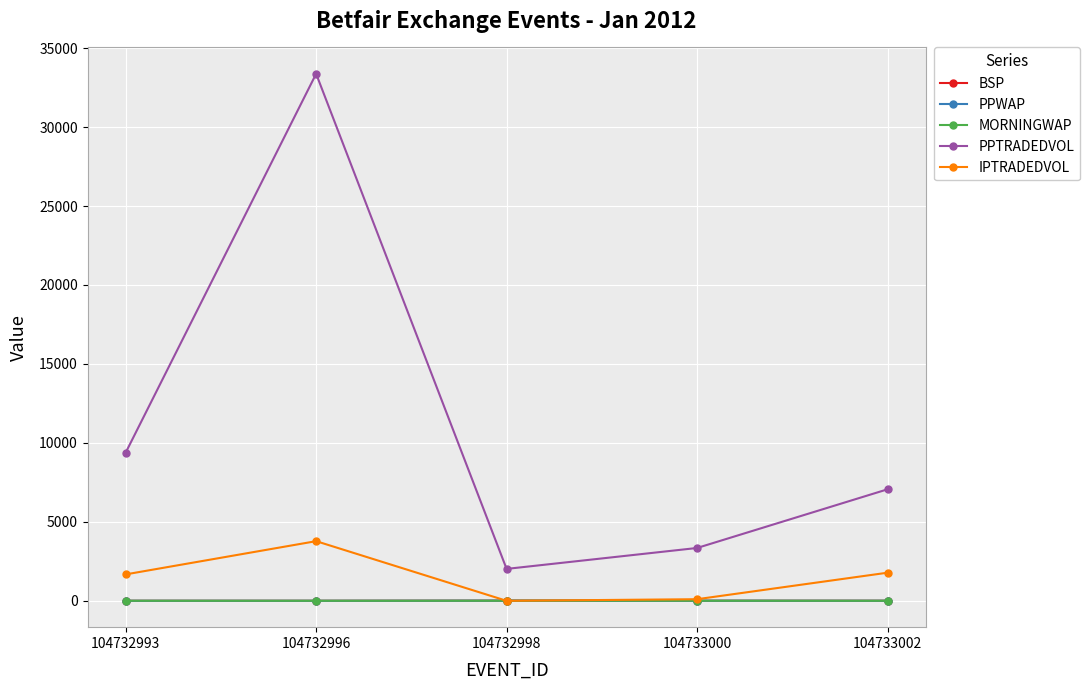

How many interior local peaks does the PPTRADEDVOL series have?

1